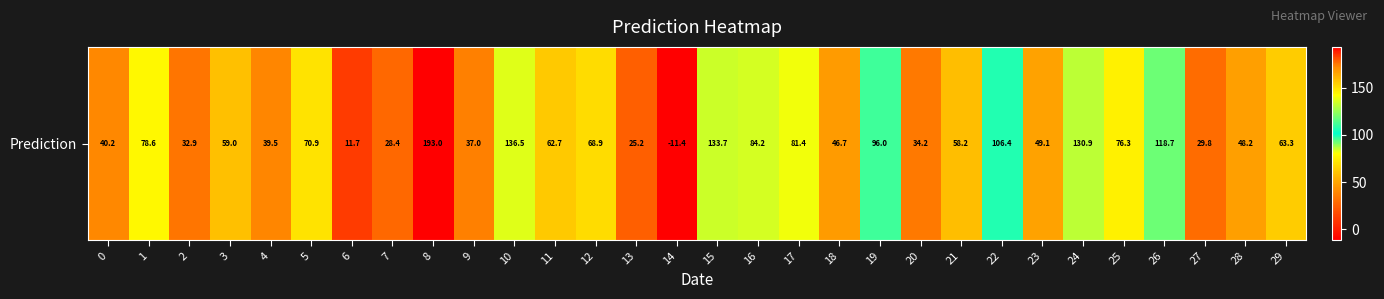

How many data points are above 62?

15